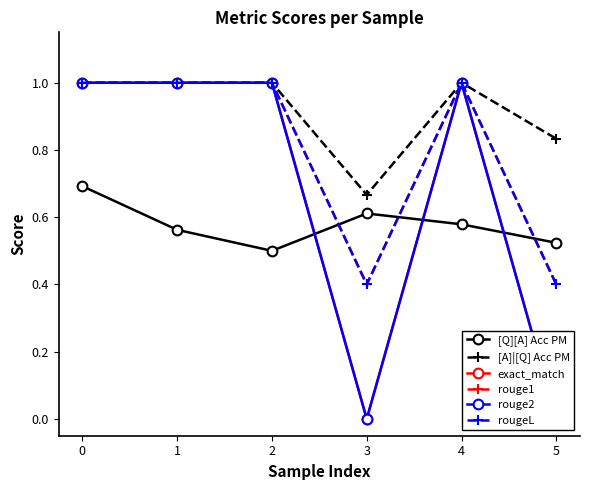

Is the value of rougeL at 2 greater than the value of rouge2 at 1?

No